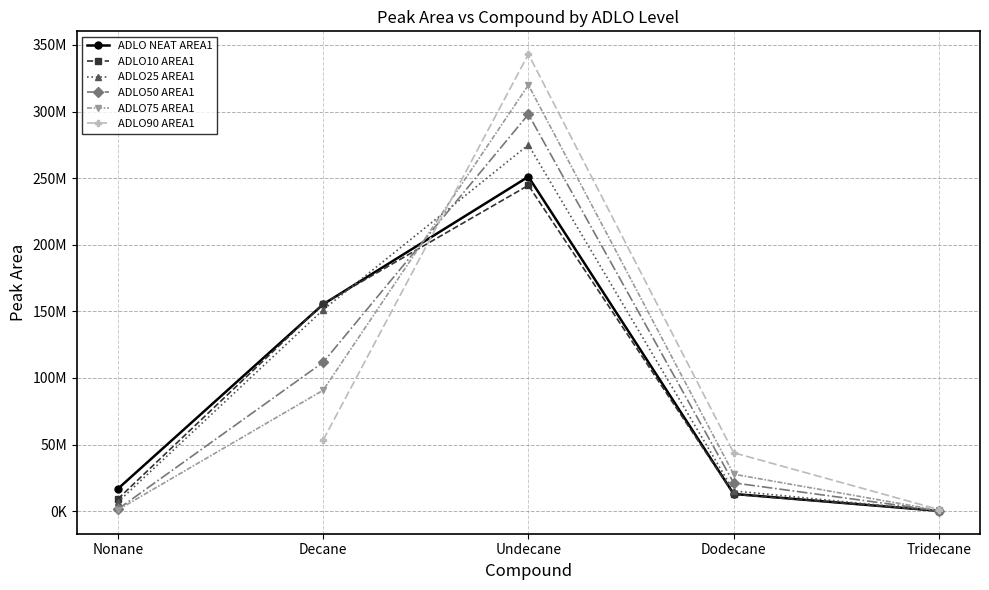

How many data points in ADLO25 AREA1 are less than 15155013?

2